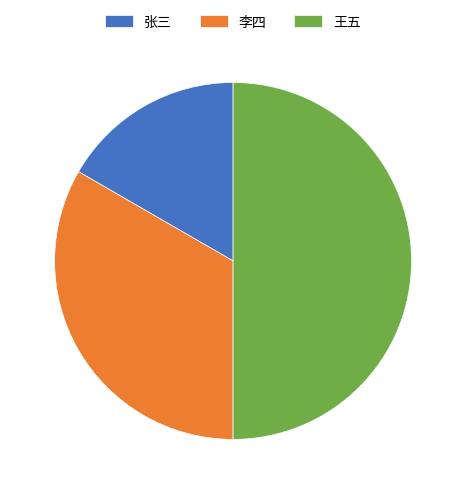

Approximately how many times larger is the value at 李四 compared to 王五?

0.7